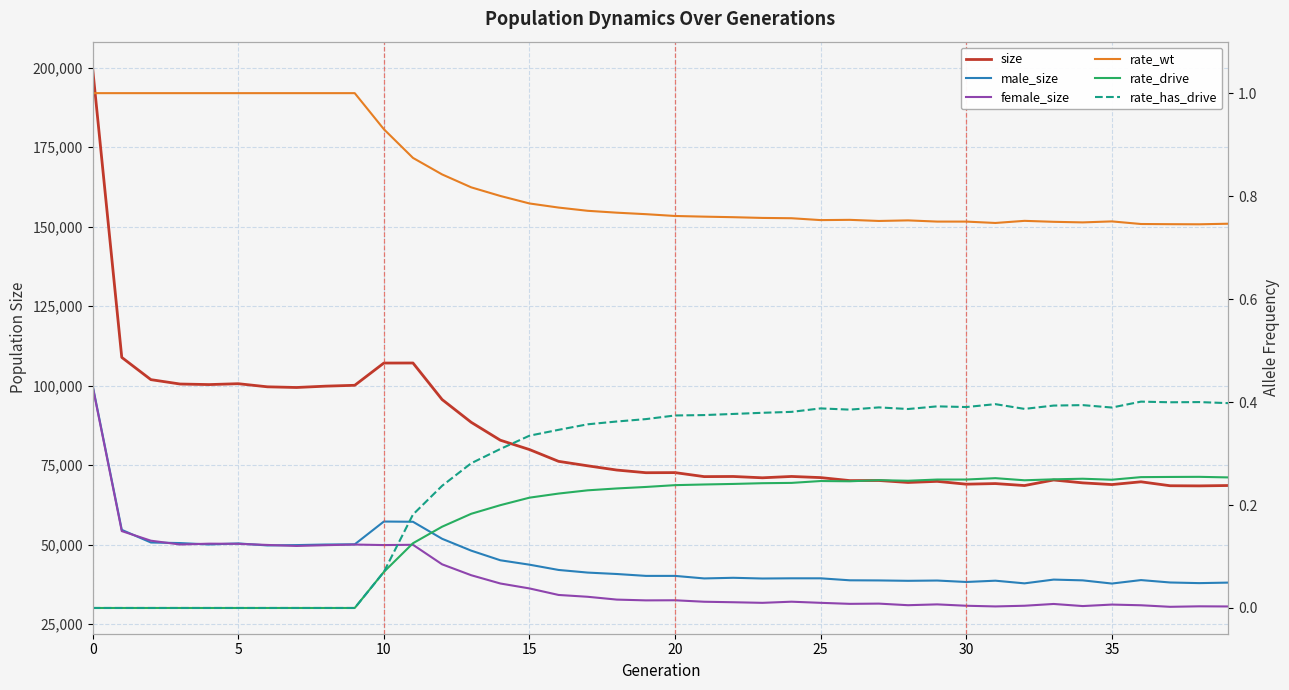

What is the difference between the maximum and minimum values in the rate_has_drive series?

0.4